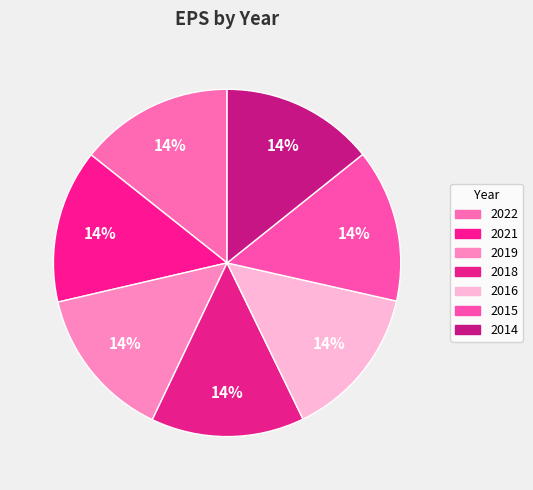

Count the number of slices in the pie.

7